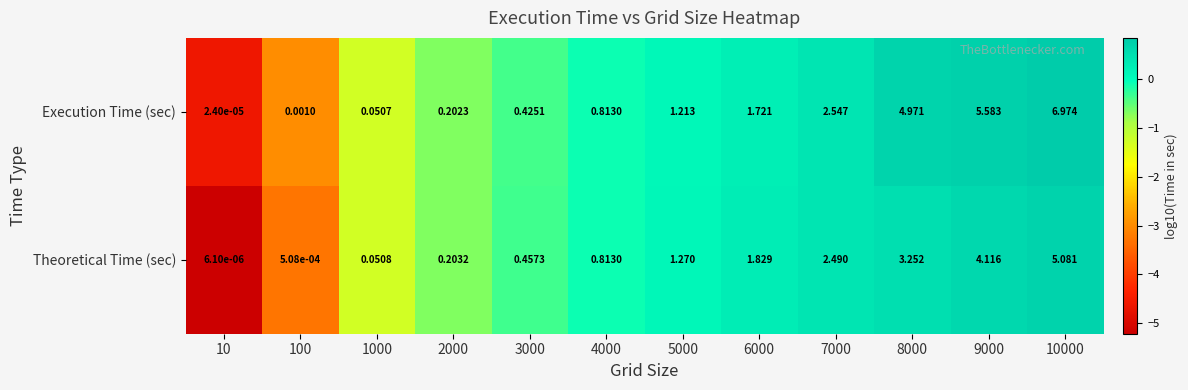

At 8000, list the series in order from smallest to largest.

Theoretical Time (sec), Execution Time (sec)